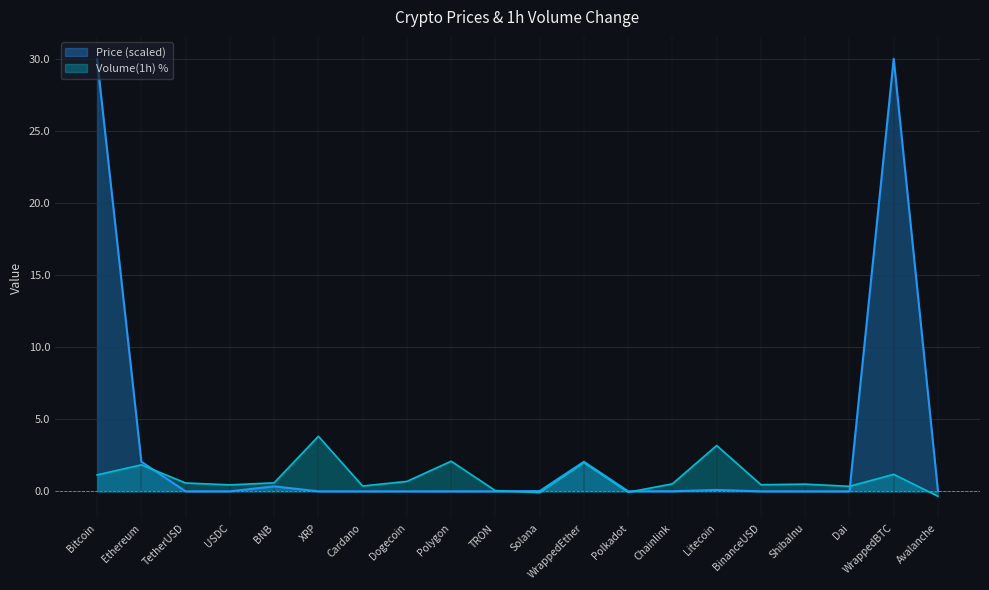

At which category does Volume(1h) reach its first local valley?

USDC